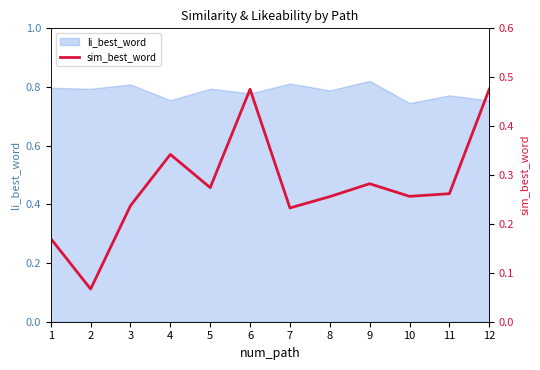

Is it true that li_best_word equals 0.3 at 4?

False